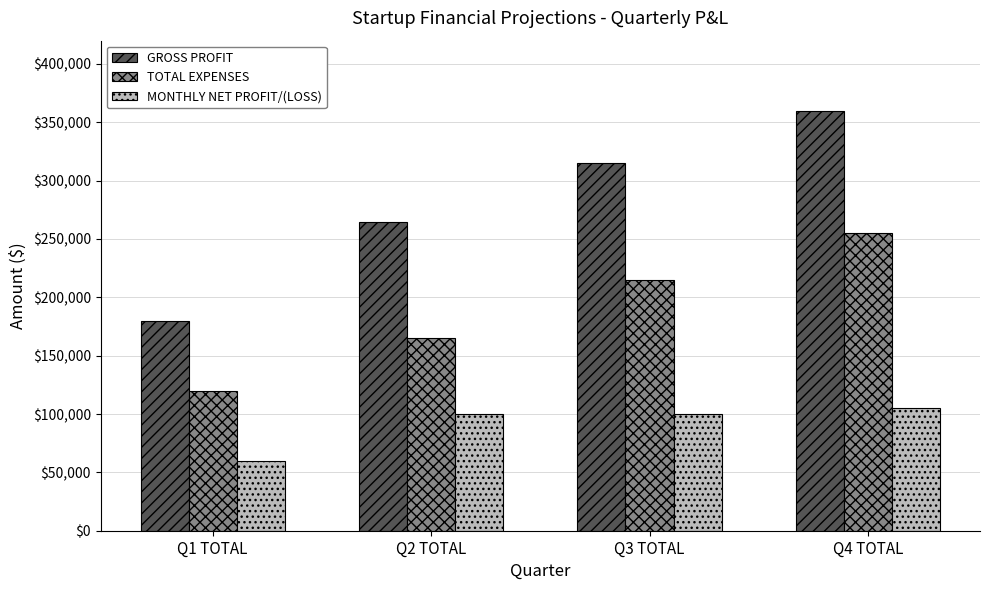

Reading left to right, list all the values displayed in this chart.

GROSS PROFIT: 180000	265000	315000	360000
TOTAL EXPENSES: 120000	165000	215000	255000
MONTHLY NET PROFIT/(LOSS): 60000	100000	100000	105000